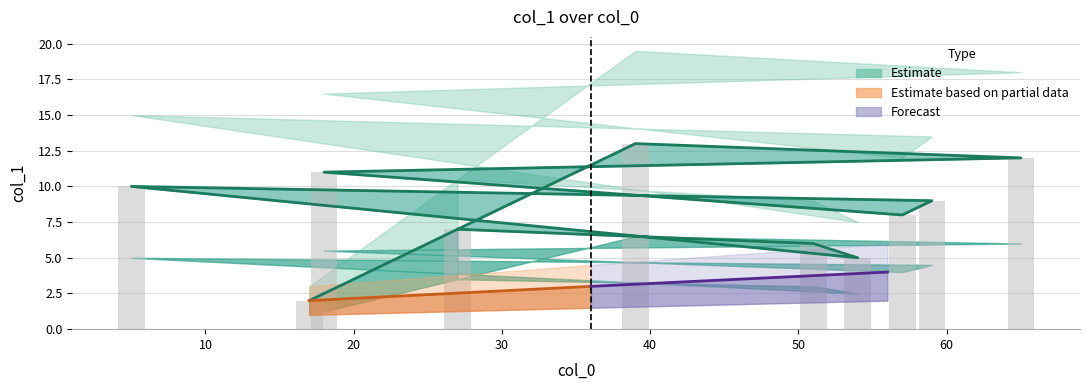

Where does the data first go above 8?

5